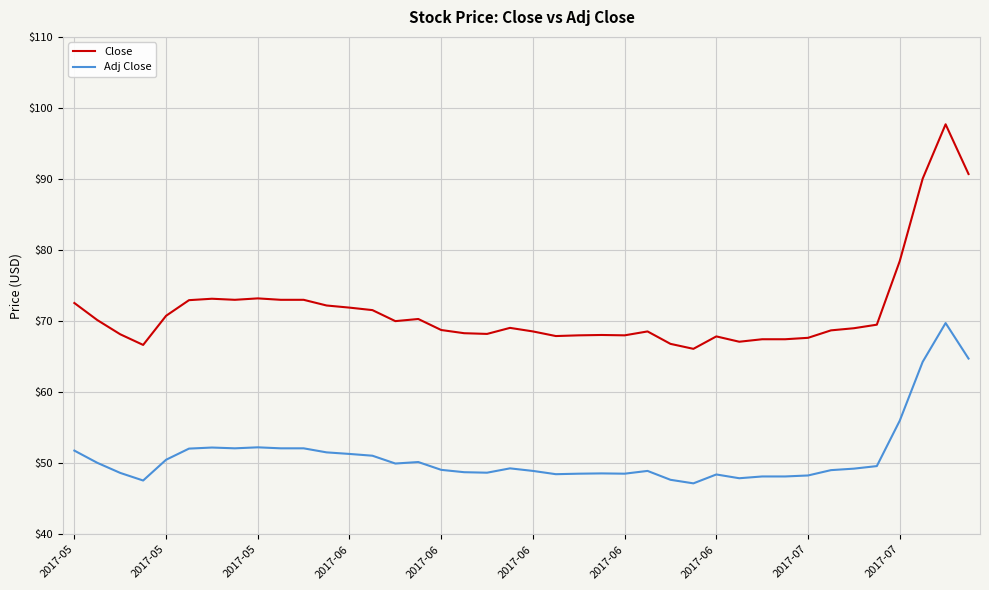

Which series has the largest total across all categories?

Close